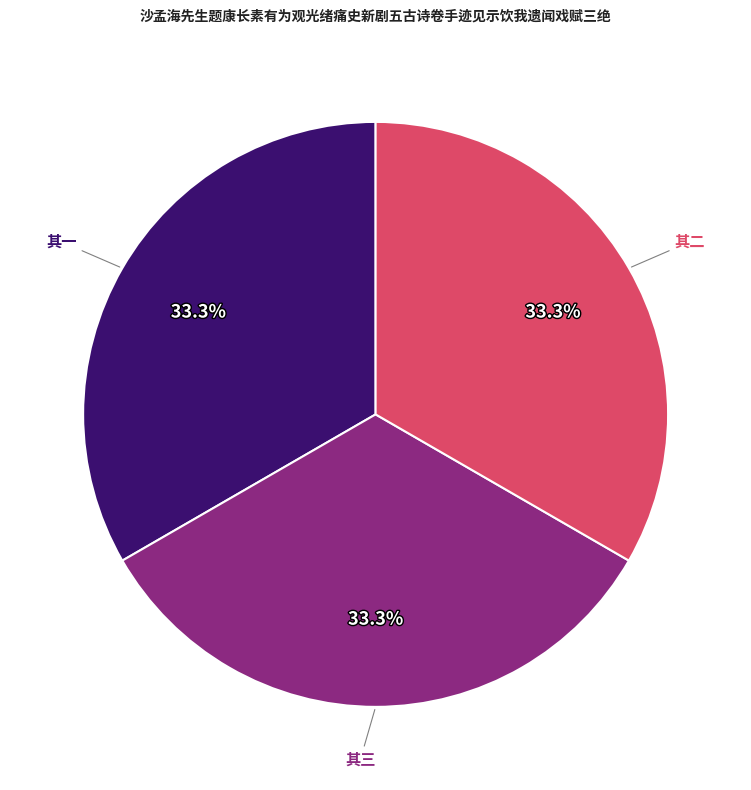

How many segments does this pie chart have?

3